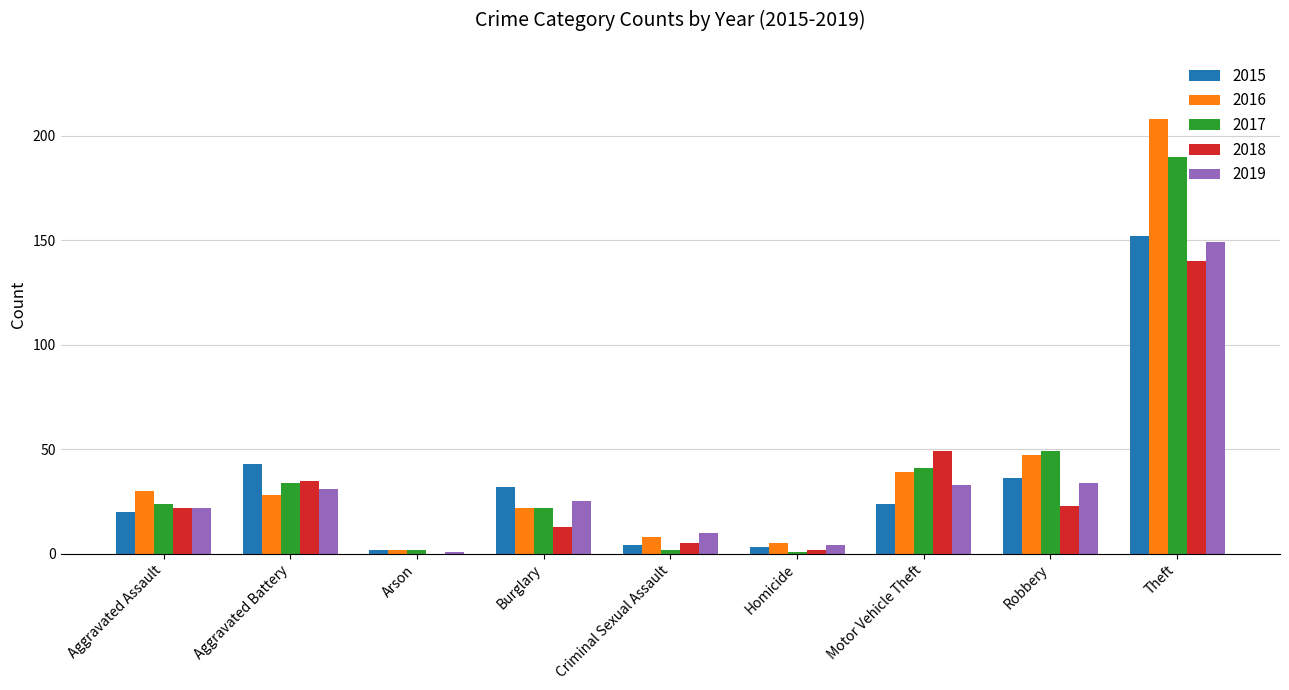

True or false: 2015 has a value of 54 at Burglary.

False